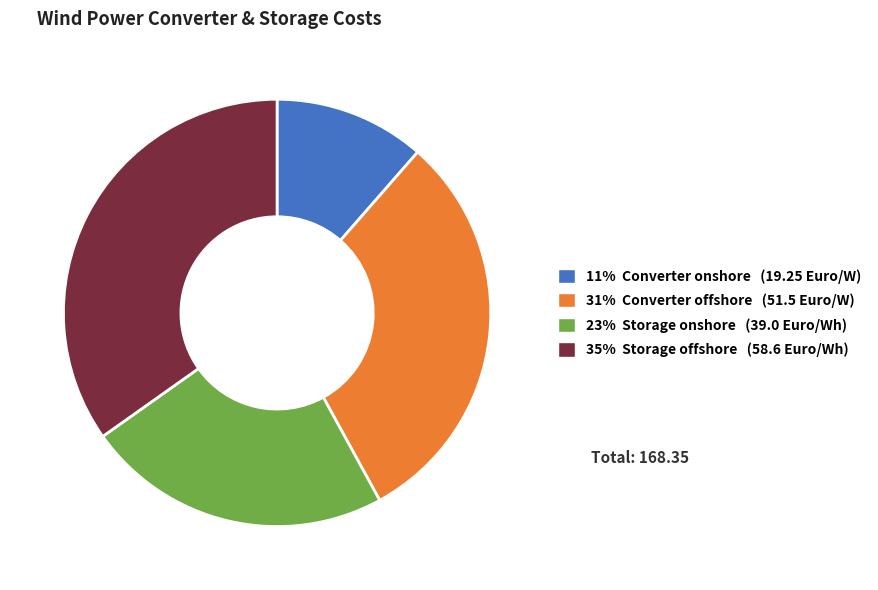

Does any single category account for the majority?

No